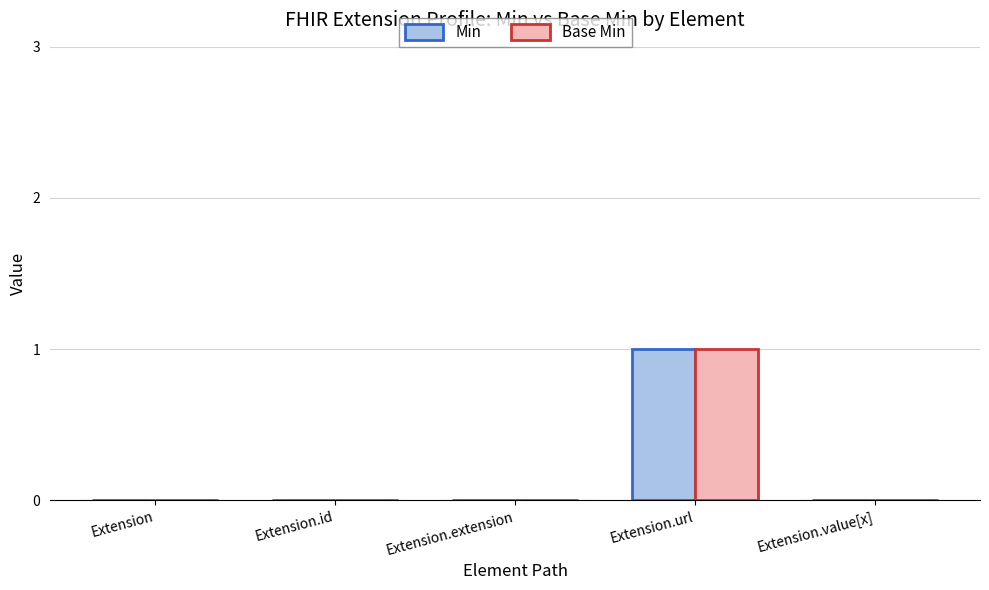

Reading left to right, extract all data points from this chart.

Min: 0	0	0	1	0
Base Min: 0	0	0	1	0